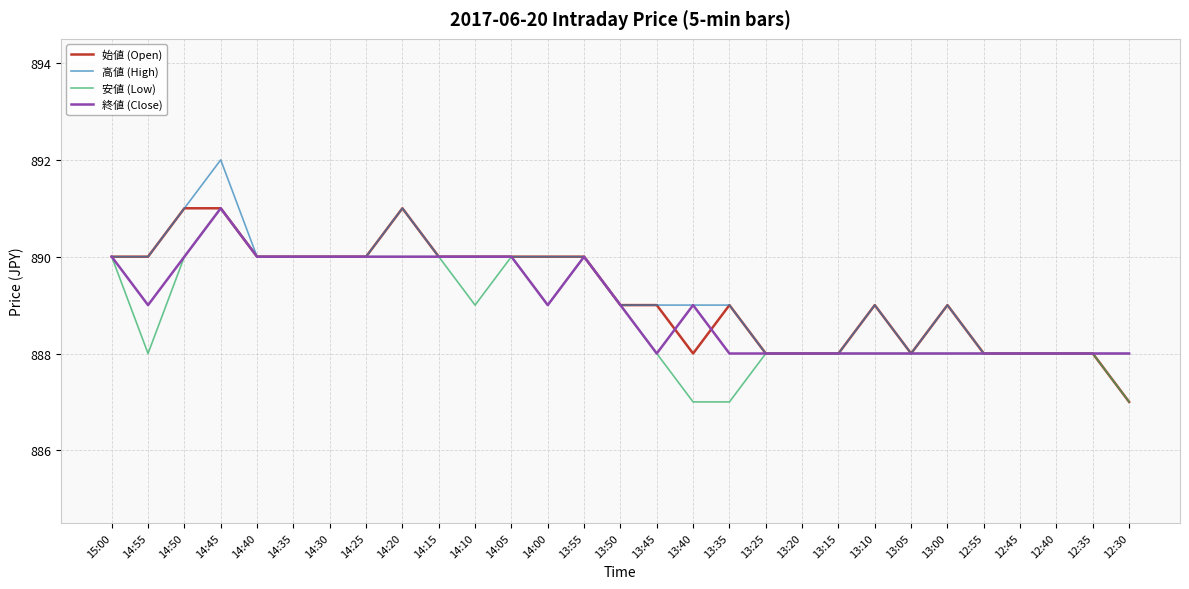

List the series in order of their overall mean, lowest first.

安値 (Low), 終値 (Close), 始値 (Open), 高値 (High)